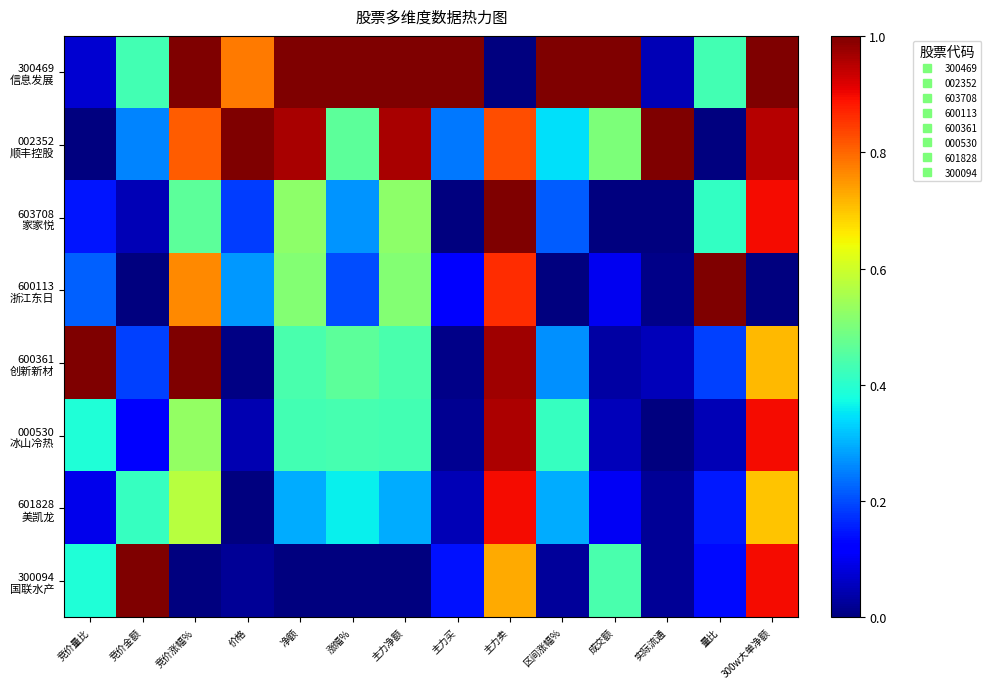

What is the total value across all series at 量比?

2.4